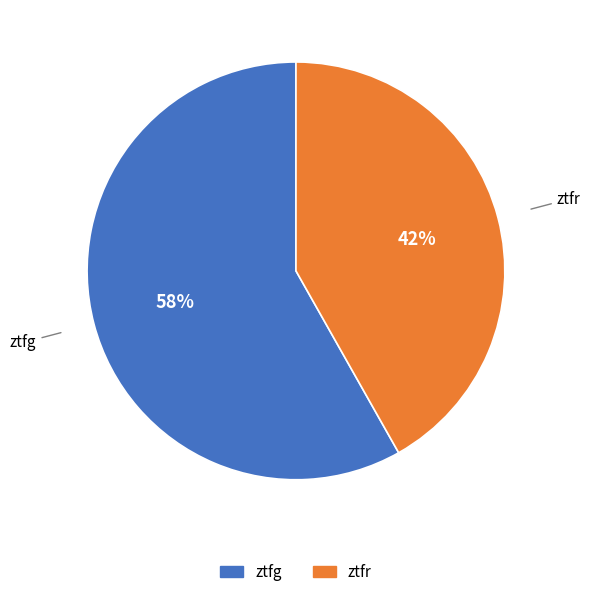

What is the ratio of the value at ztfg to the value at ztfr?

1.4